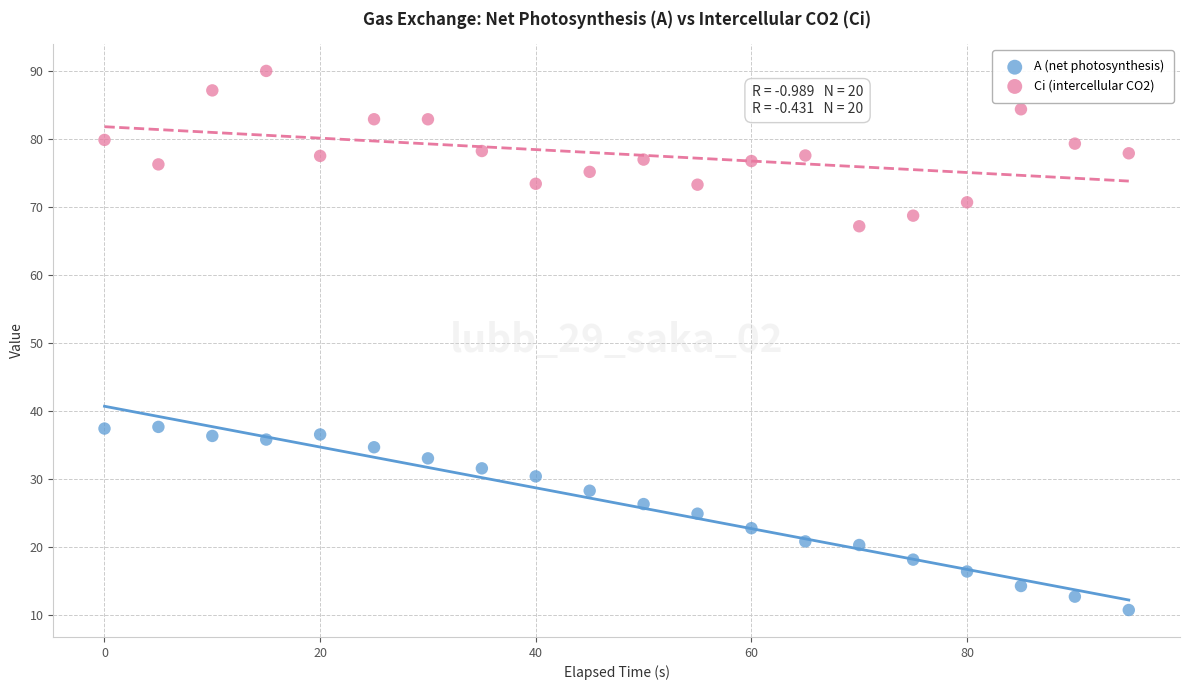

What is the X range (max minus min) for the scatter plot?

95.0